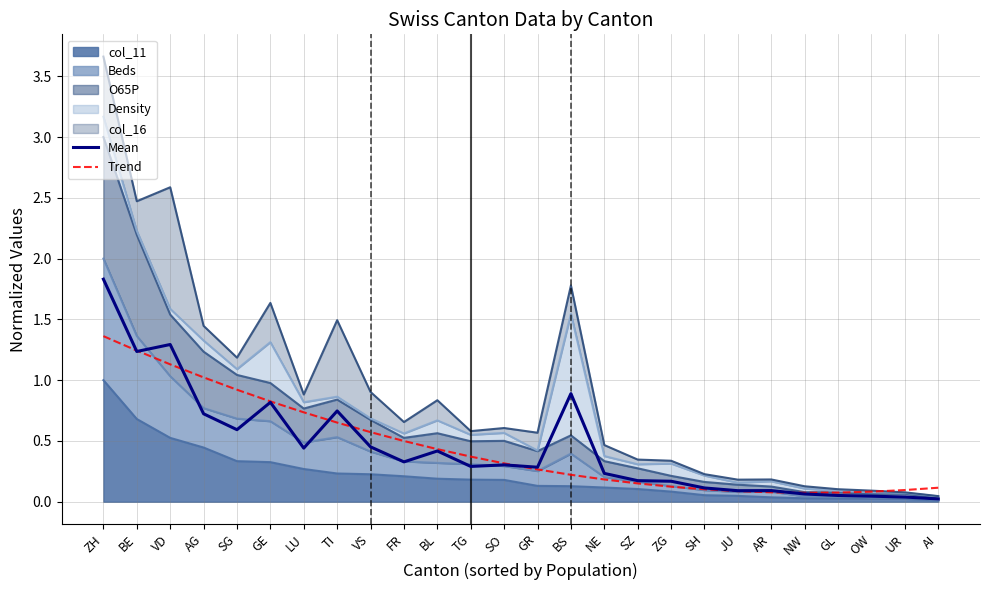

Read the Mean value at GL.

0.1